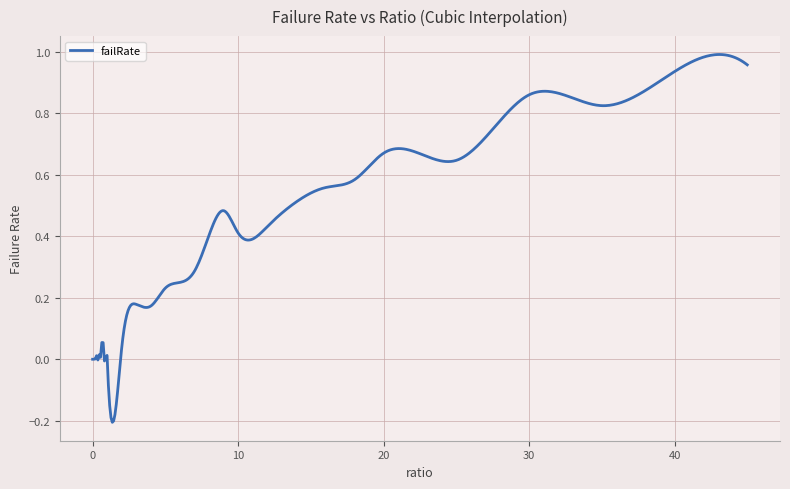

What is the difference between the maximum and minimum values?

1.2